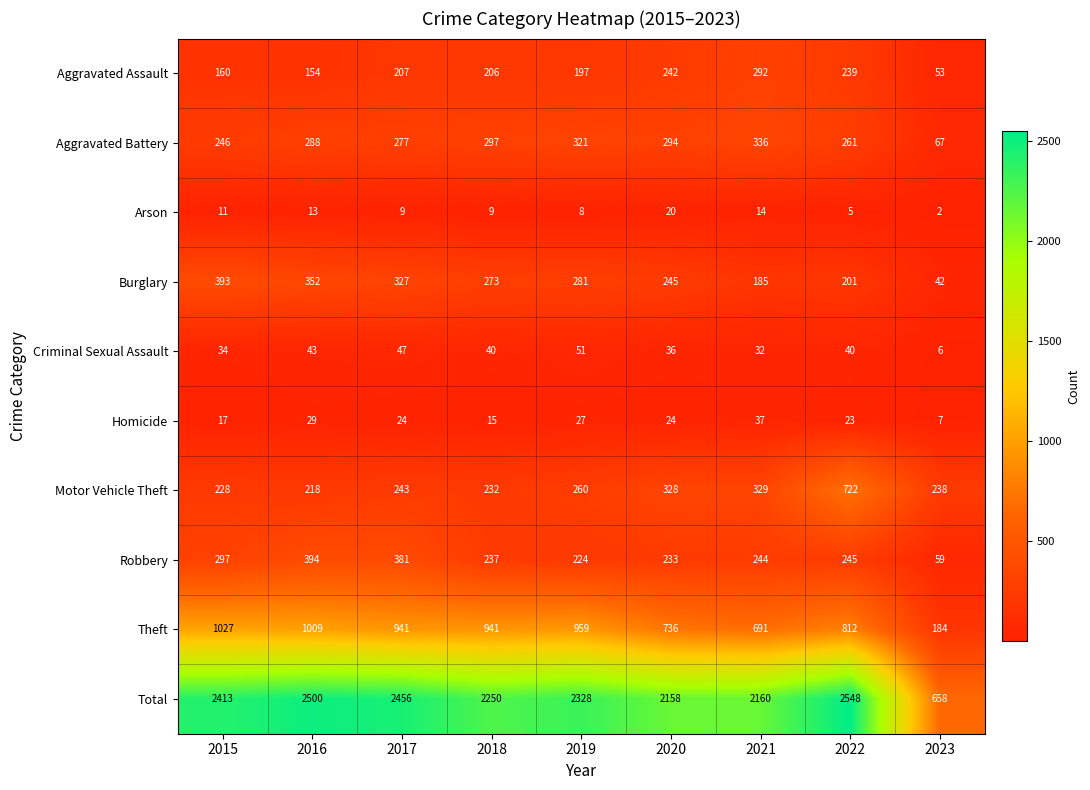

How many data points does each series have?

9